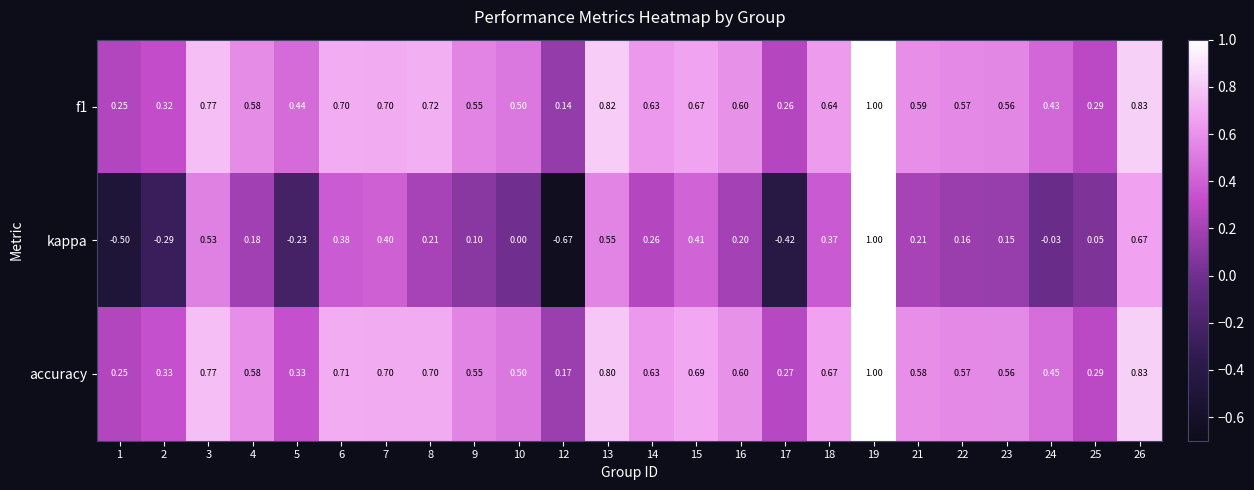

How many data points does each series have?

24